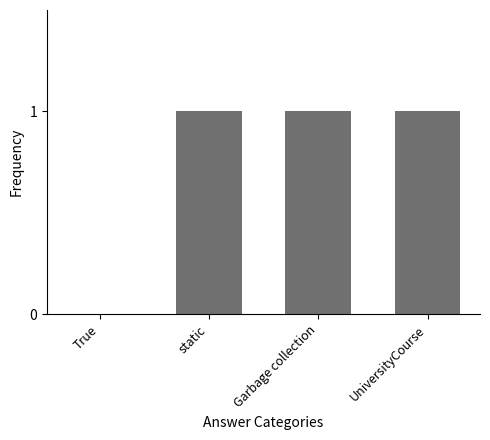

True or false: the data shows 0 at Garbage collection.

False